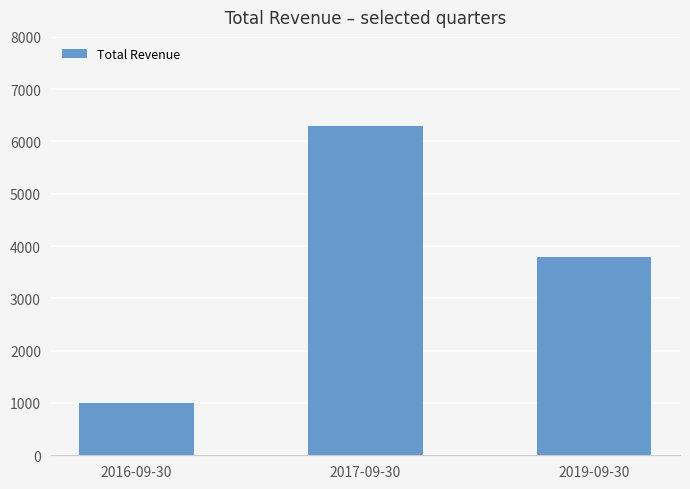

How many values are below 3800?

1